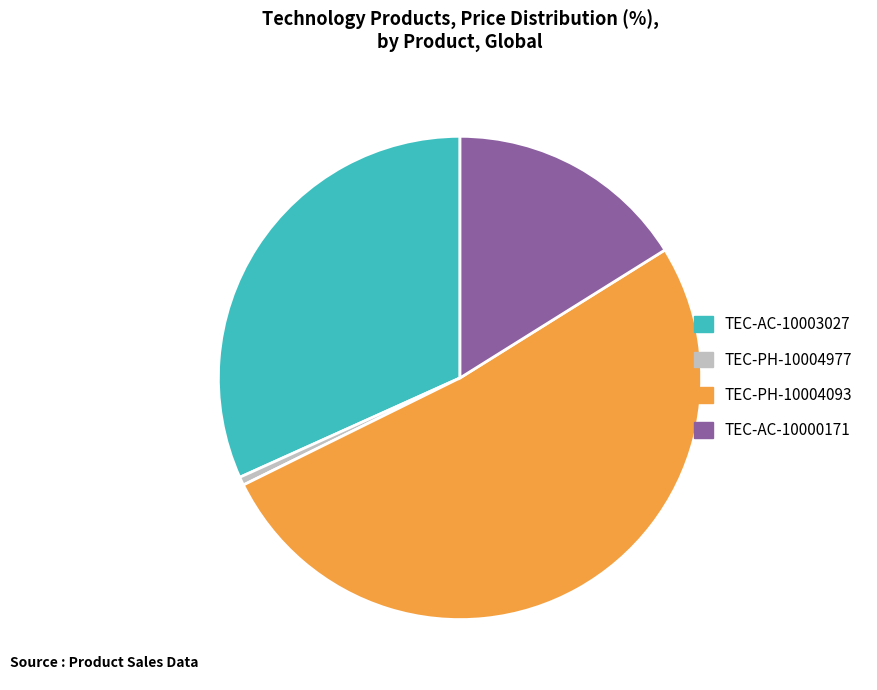

Between TEC-PH-10004977 and TEC-AC-10003027, which is larger?

TEC-AC-10003027